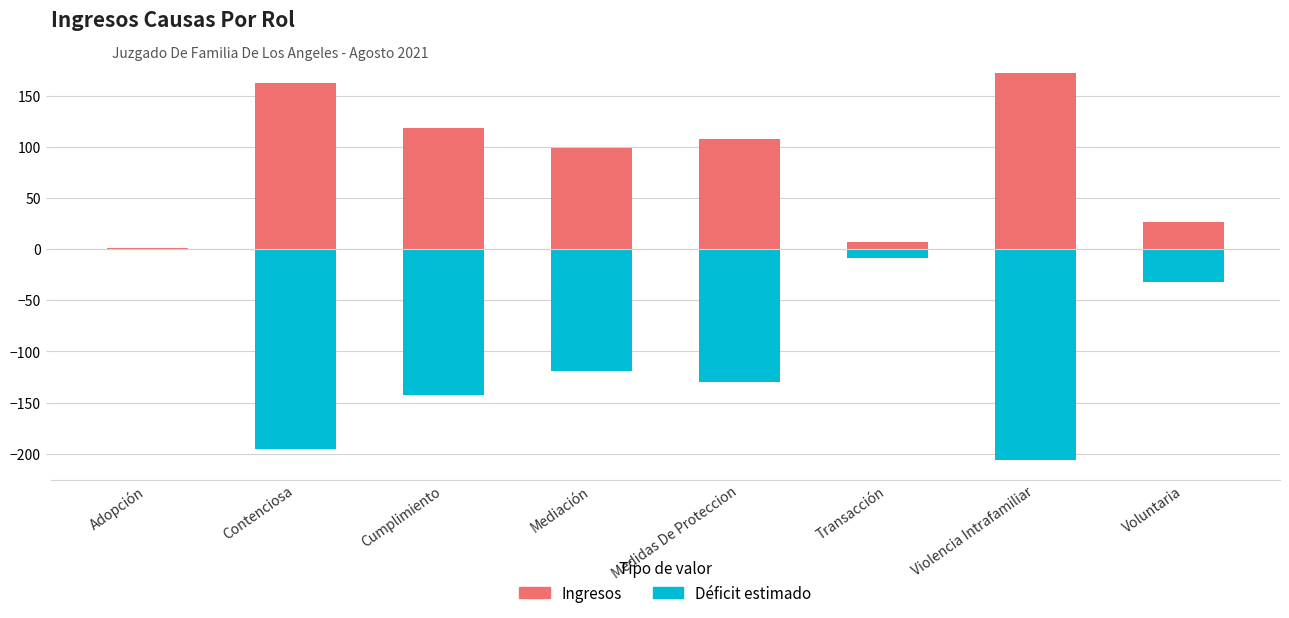

Is it true that Ingresos equals 47.7 at Voluntaria?

False